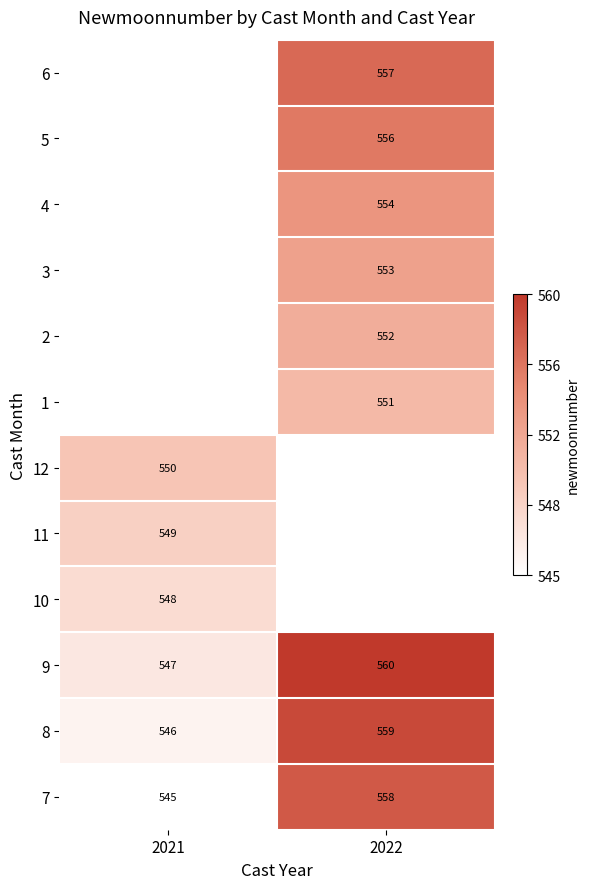

What is the approximate value of 7 at 2022, to the nearest 10?

560